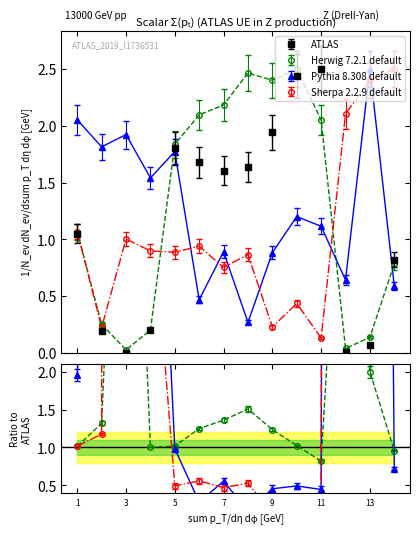

What is the approximate value of Sherpa 2.2.9 default at 14?

2.5